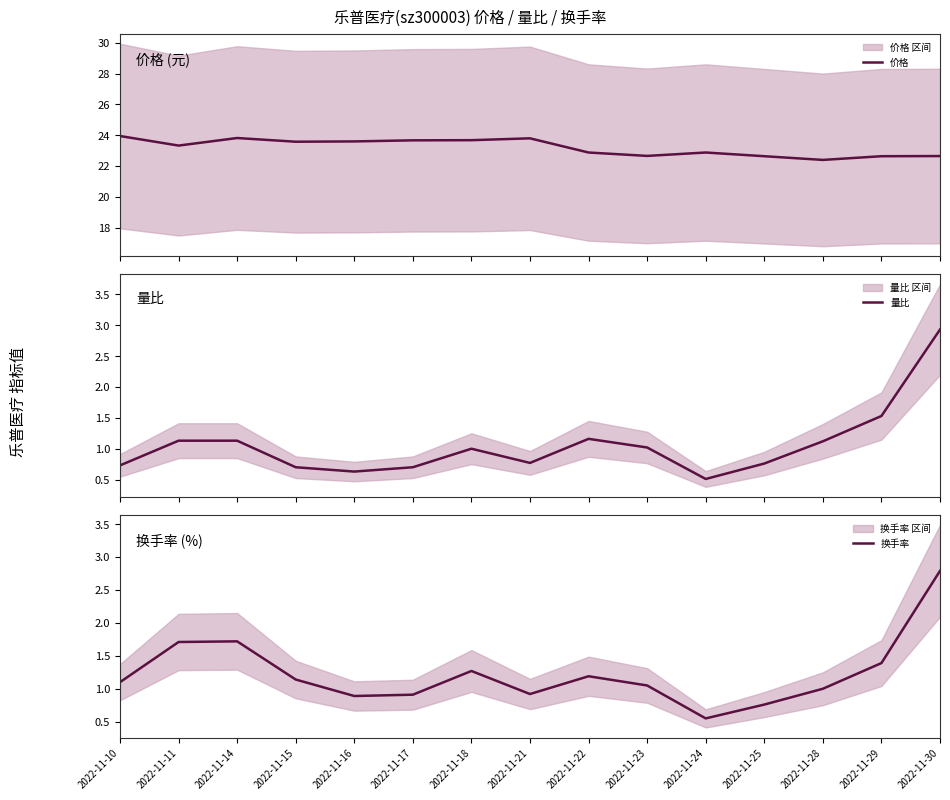

What is the sum of the 换手率 values at 2022-11-14 and 2022-11-10?

2.8